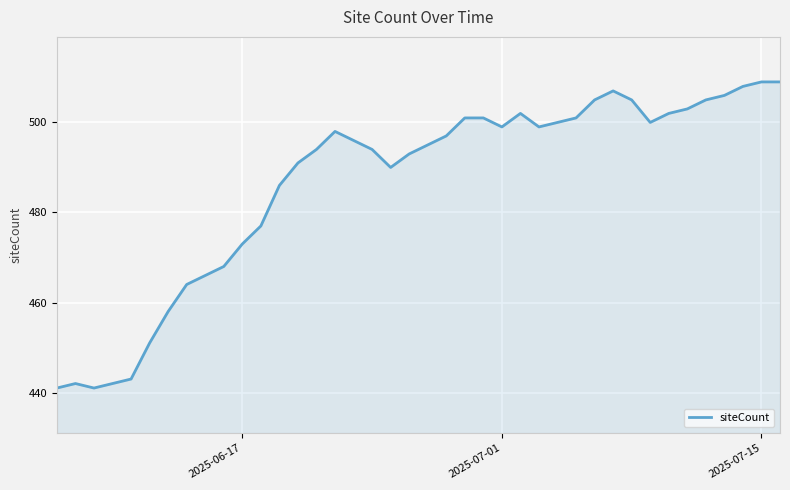

What is the greatest value displayed?

509